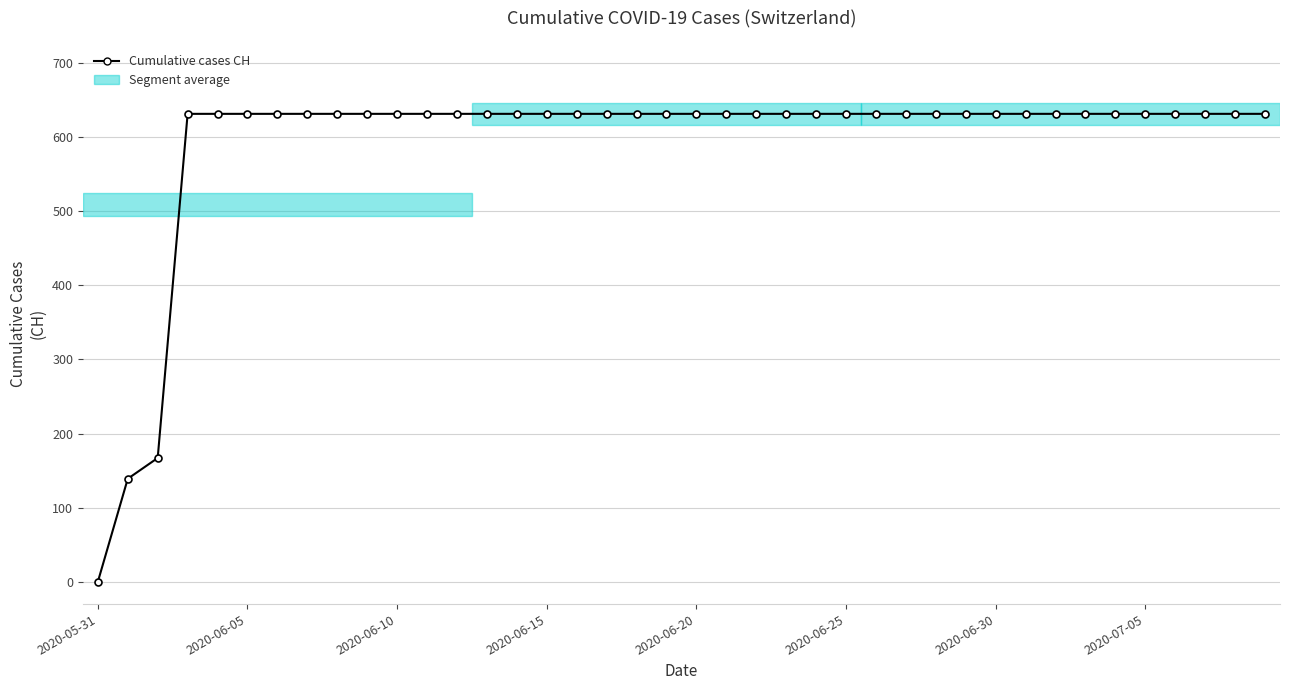

What is the maximum value shown in the chart?

631